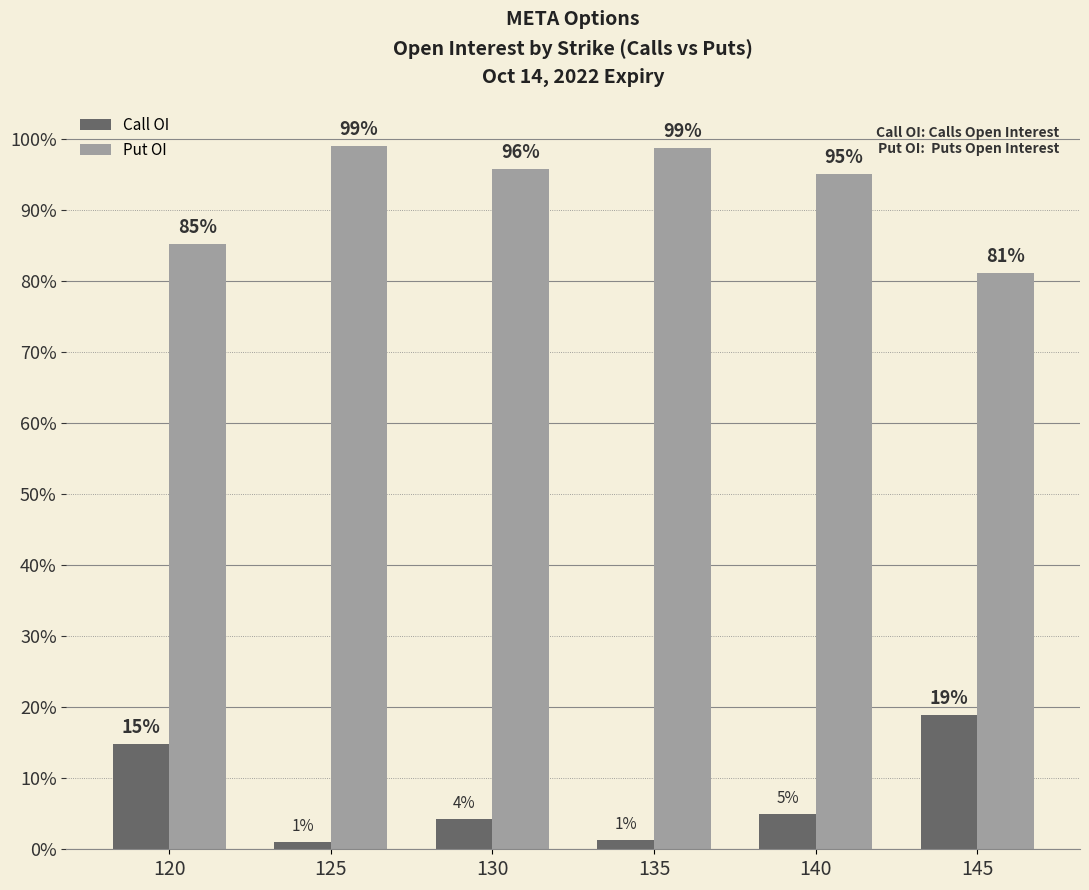

Rank the series by their maximum value, from lowest to highest.

Call OI, Put OI